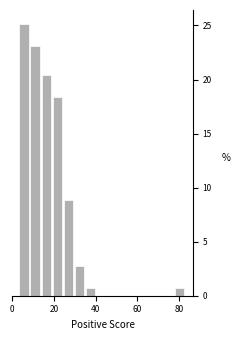

Around what value on the x-axis is the tallest bar? Give the approximate position of its centre, as read against the axis.

6